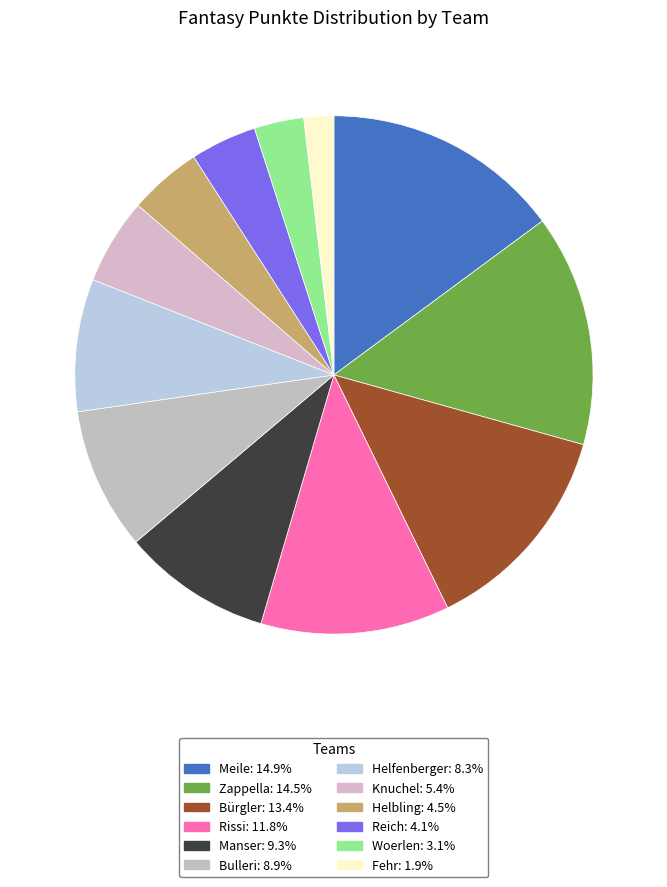

How many slices are in this pie chart?

12